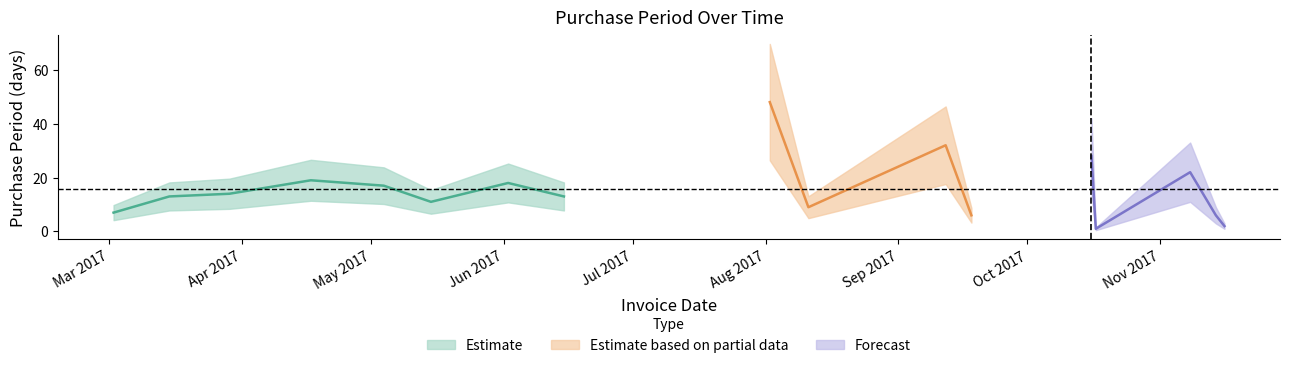

At which label is the value closest to 24?

2017-11-08